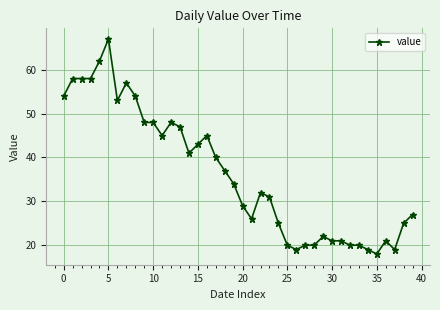

True or false: there are more than 2 points higher than both neighbors.

True